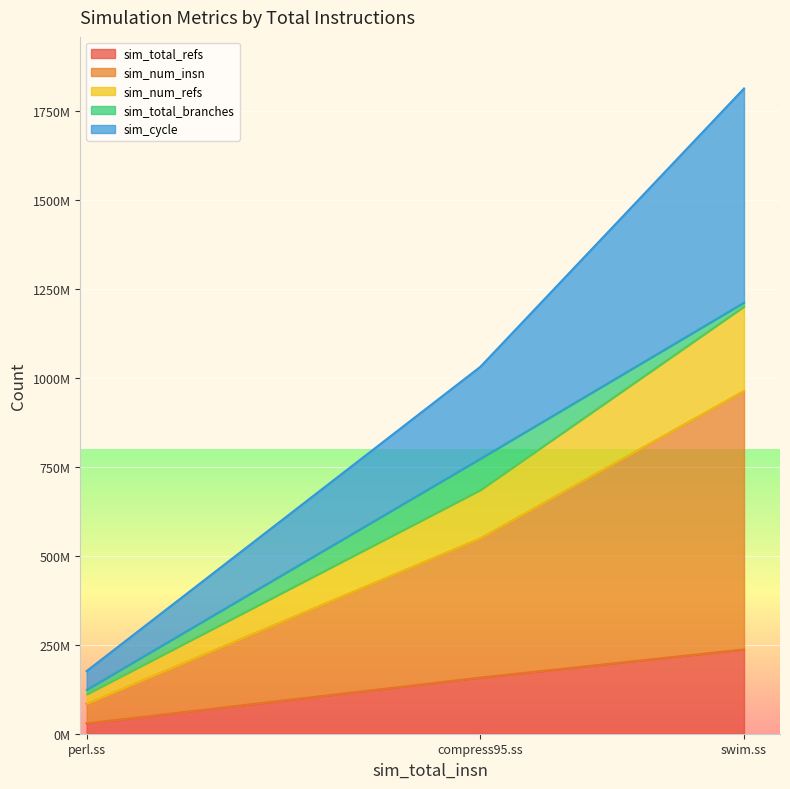

What are all the series names shown in the legend?

sim_total_refs, sim_num_insn, sim_num_refs, sim_total_branches, sim_cycle